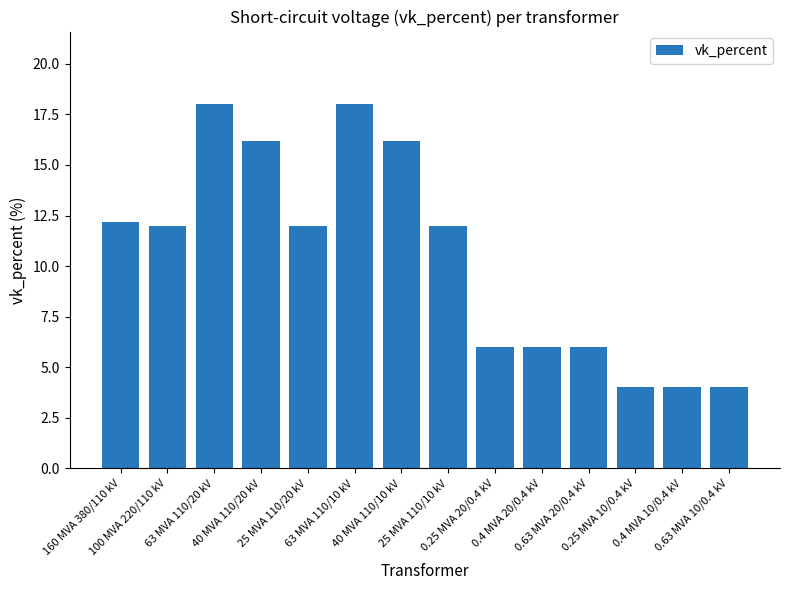

What is the difference between the maximum and minimum values?

14.0